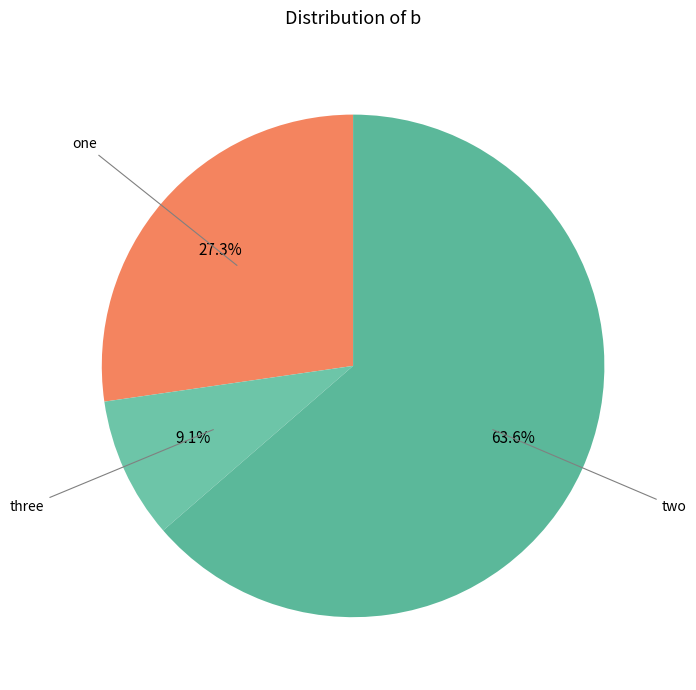

Which slice is the smallest?

three